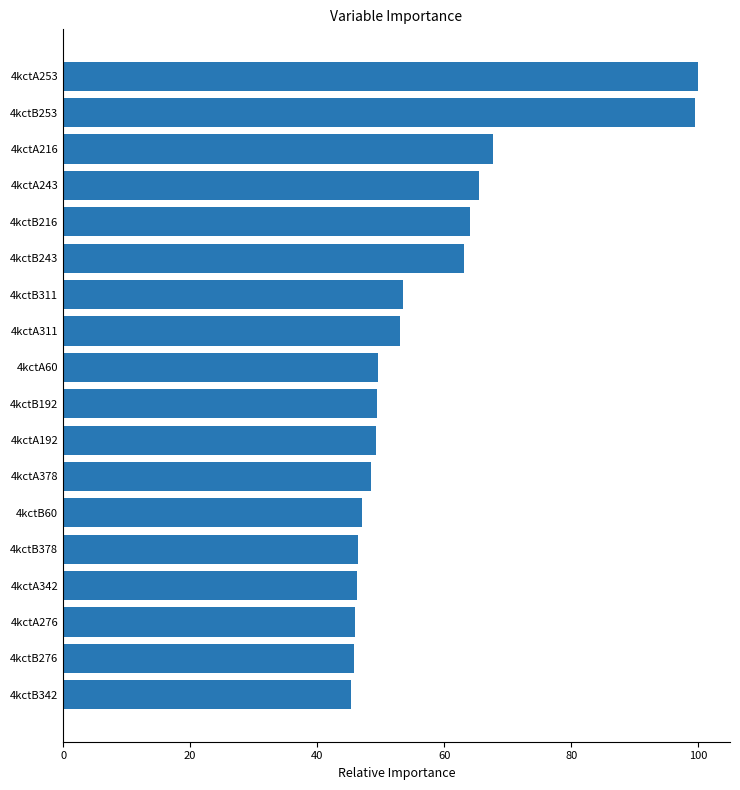

What is the sum of all values?

1040.2